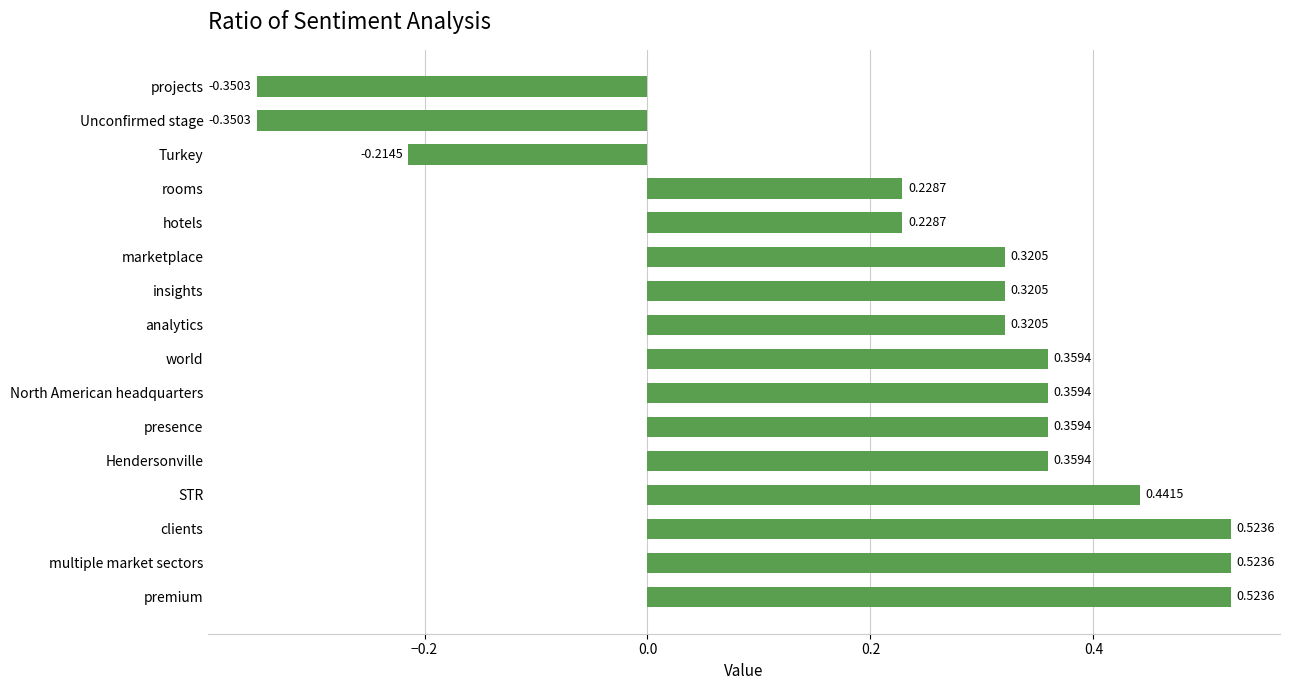

What is the sum of all values?

4.0